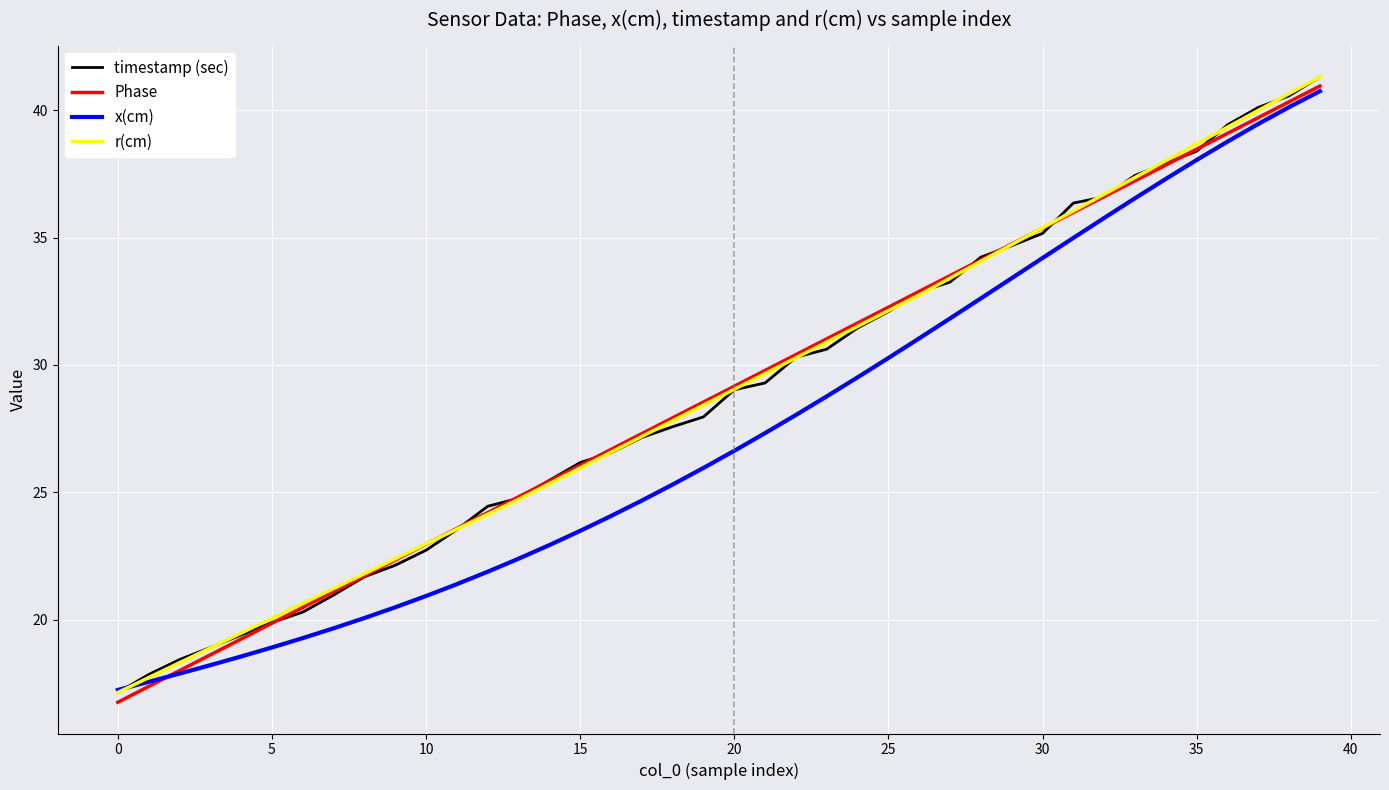

The timestamp (sec) series shows 37.9 at 34. True or false?

True